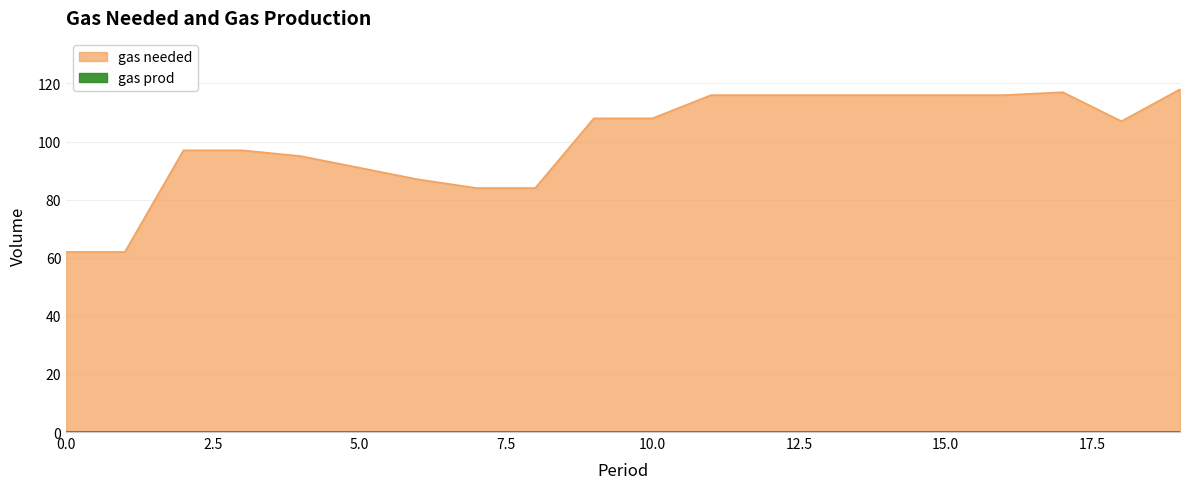

Rank the categories by value from lowest to highest.

0, 1, 7, 8, 6, 5, 4, 2, 3, 18, 9, 10, 11, 12, 13, 14, 15, 16, 17, 19